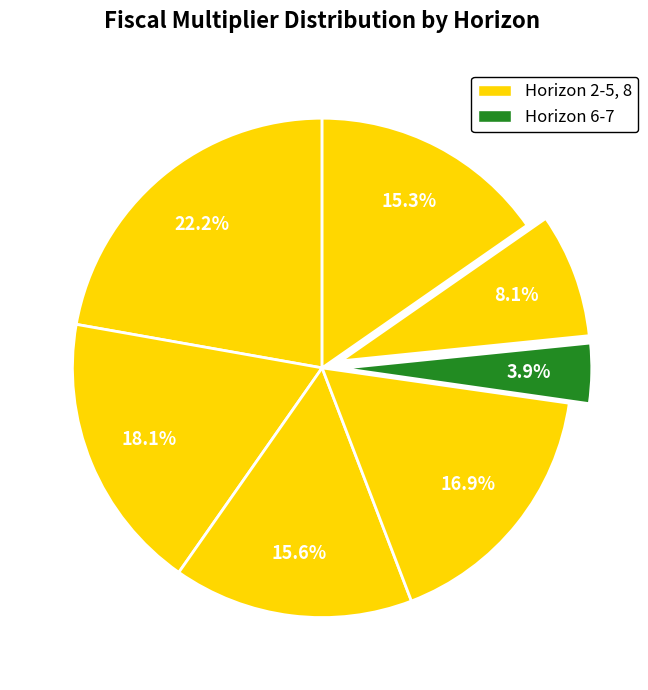

How many segments does this pie chart have?

7